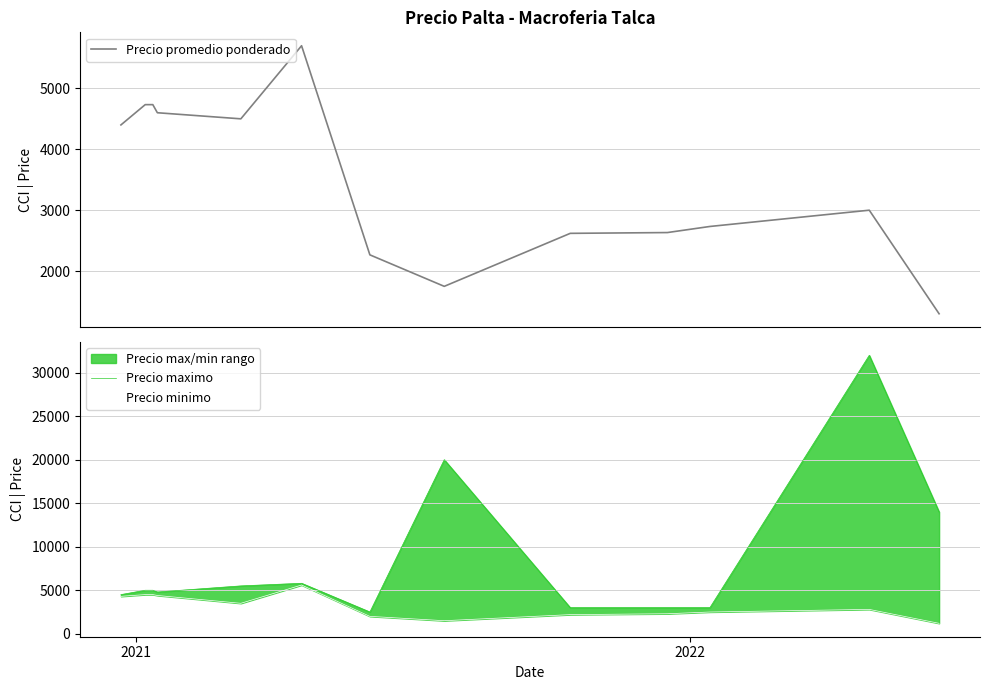

What is the highest value of the Precio promedio ponderado series?

5700